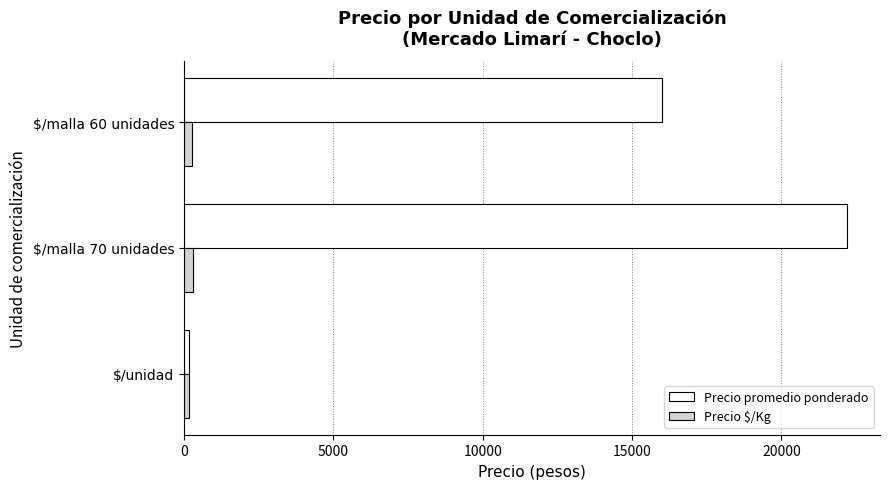

At which label is Precio $/Kg closest to 244?

$/malla 60 unidades